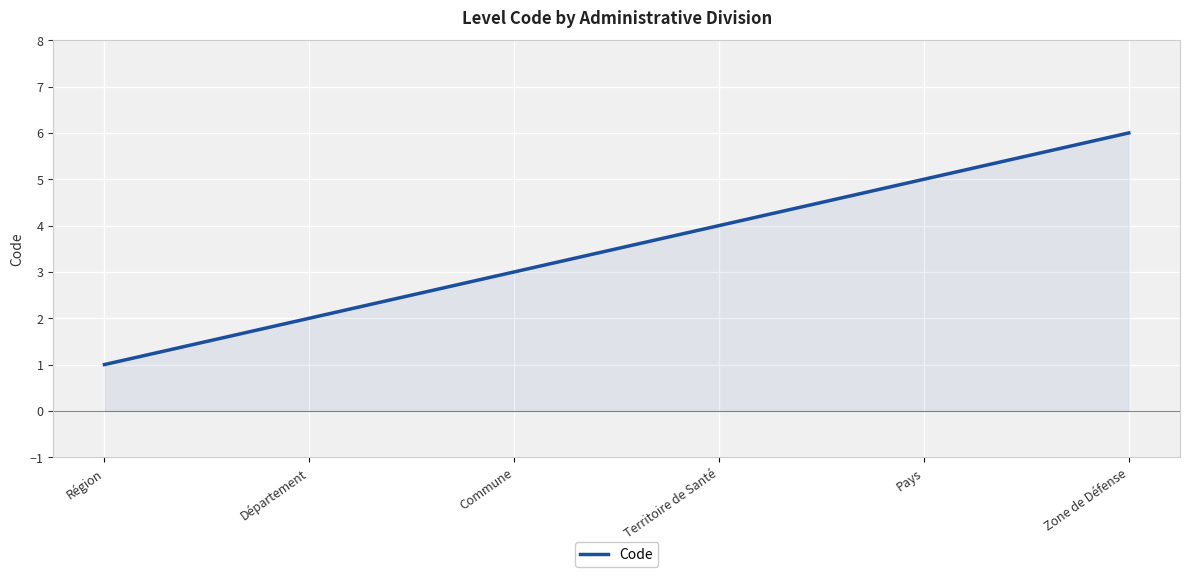

Reading left to right, extract all data points from this chart.

Région=1	Département=2	Commune=3	Territoire de Santé=4	Pays=5	Zone de Défense=6